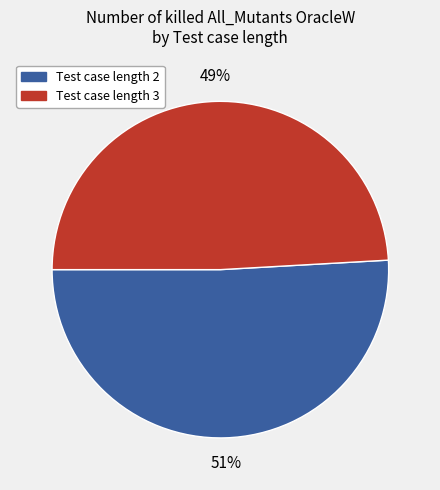

True or false: Test case length 2 accounts for 39% of the total.

False